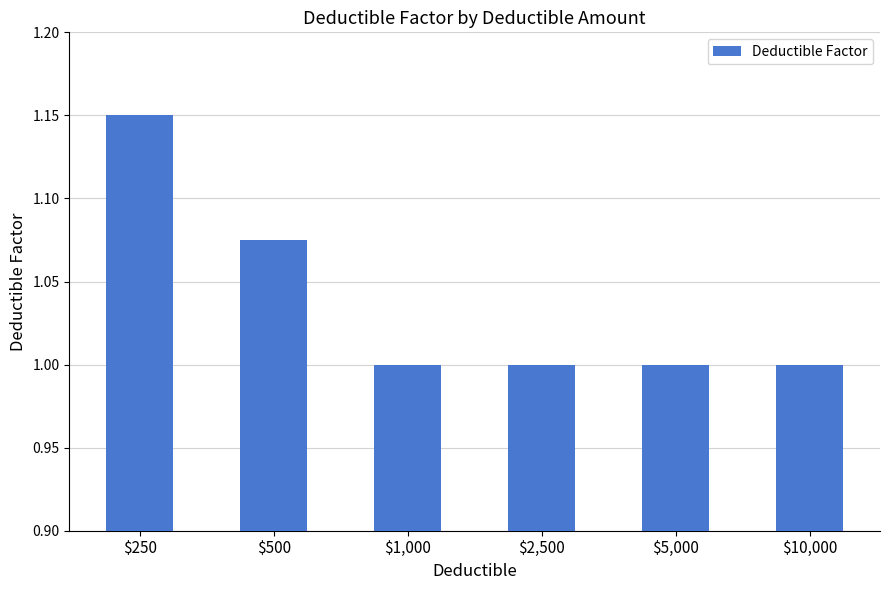

Is it true that the value at $10,000 is 0.5?

False